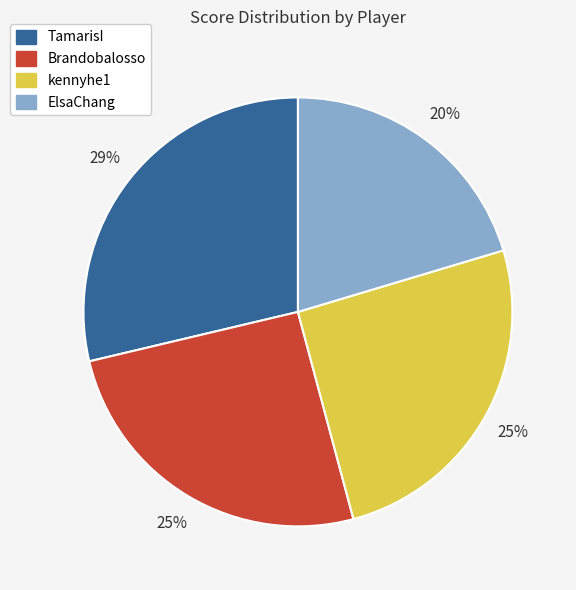

Is TamarisI the majority of the pie?

No